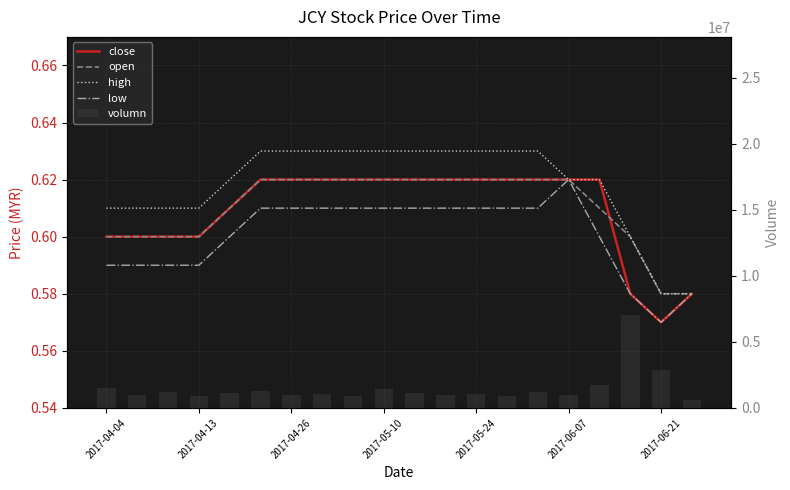

Where is volumn nearest to the value 3800050?

2017-06-21